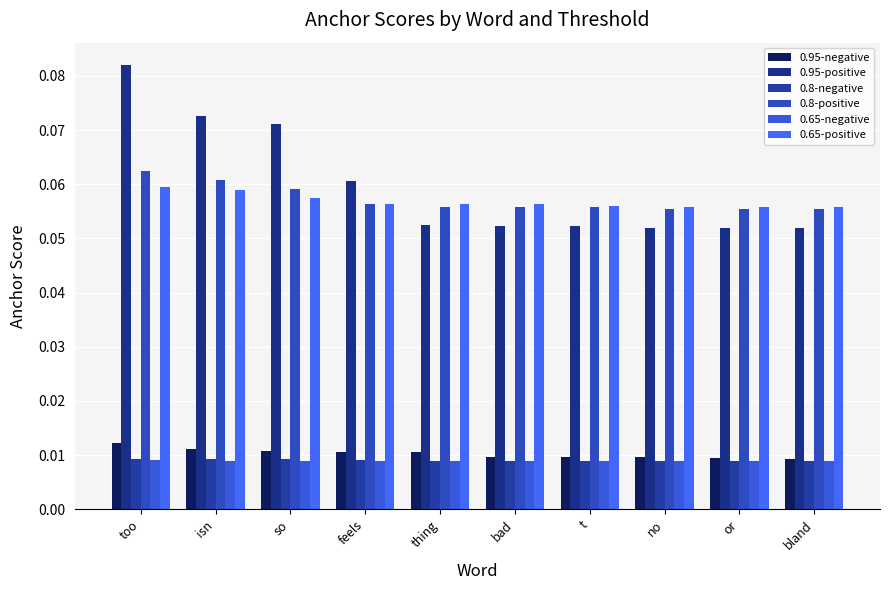

Which series has the widest spread of values?

0.95-positive